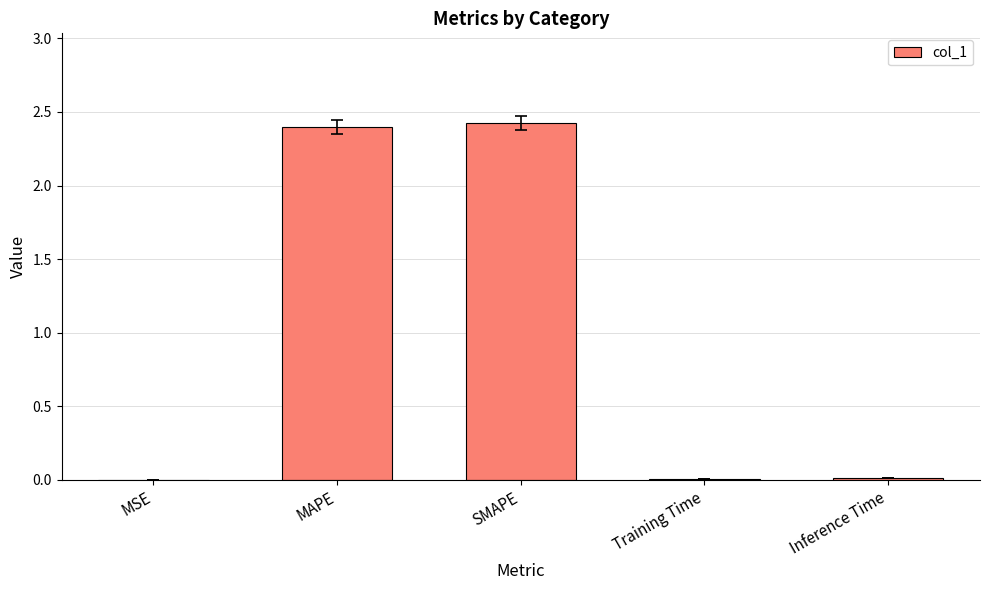

Is it true that the value at MAPE is 2.4?

True